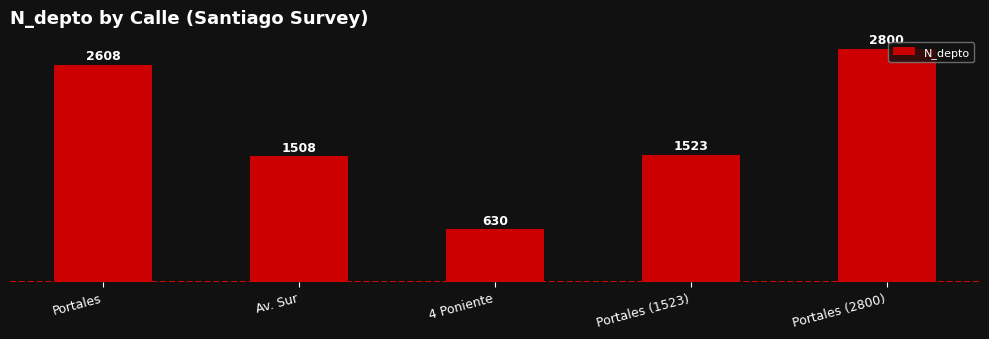

The value at Portales (1523) is 1523. True or false?

True